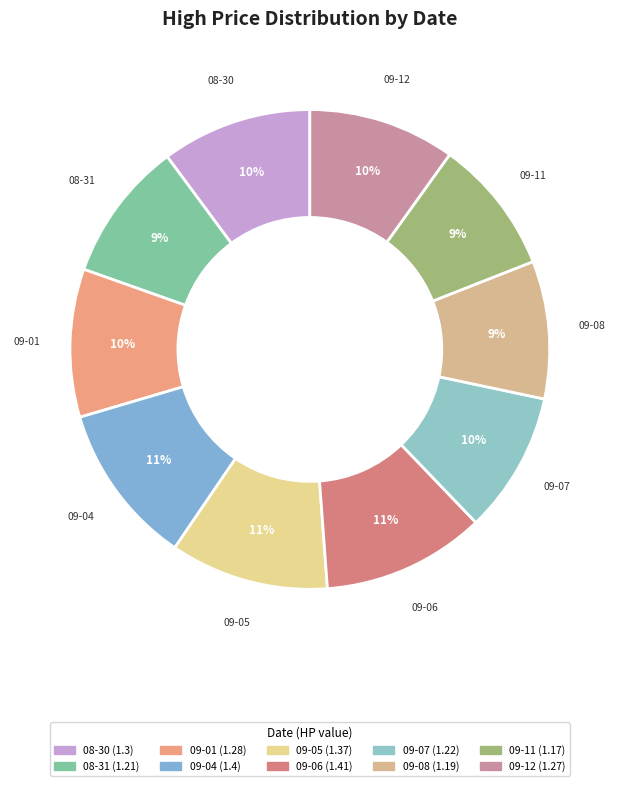

What is the smallest slice in the pie chart?

2017-09-11